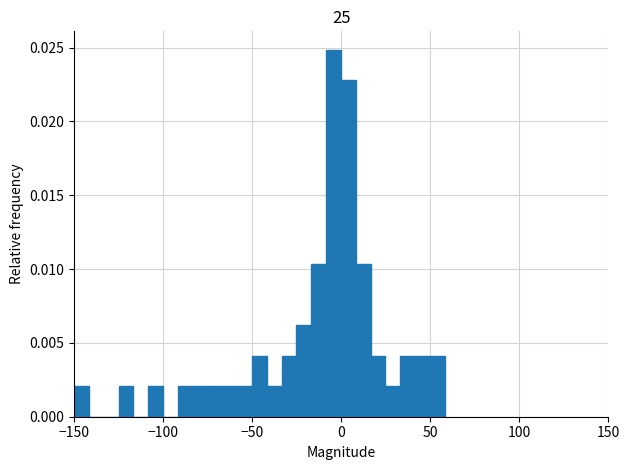

Read against the x-axis, roughly where is the centre of the tallest bar?

-5